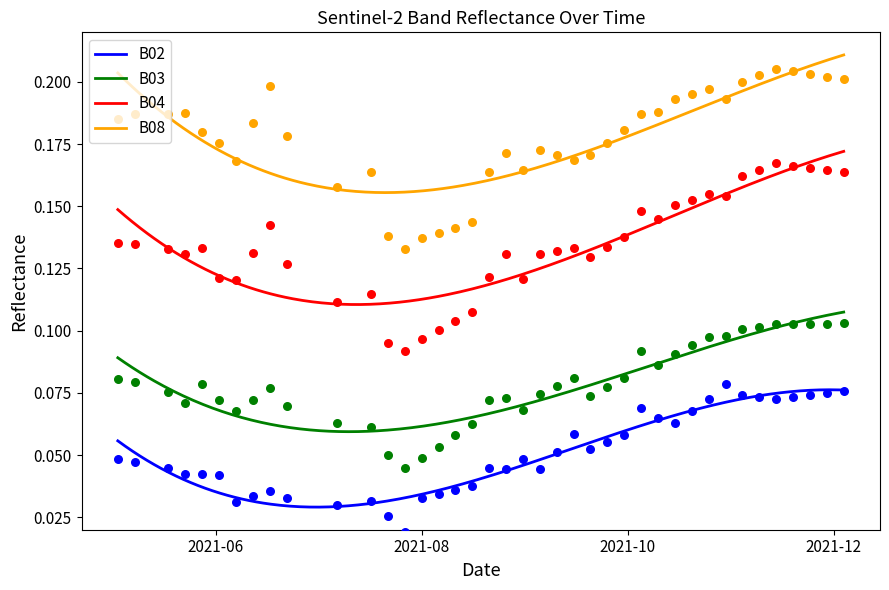

Is the value of B08 at 2021-05-03 greater than the value of B03 at 2021-08-26?

Yes